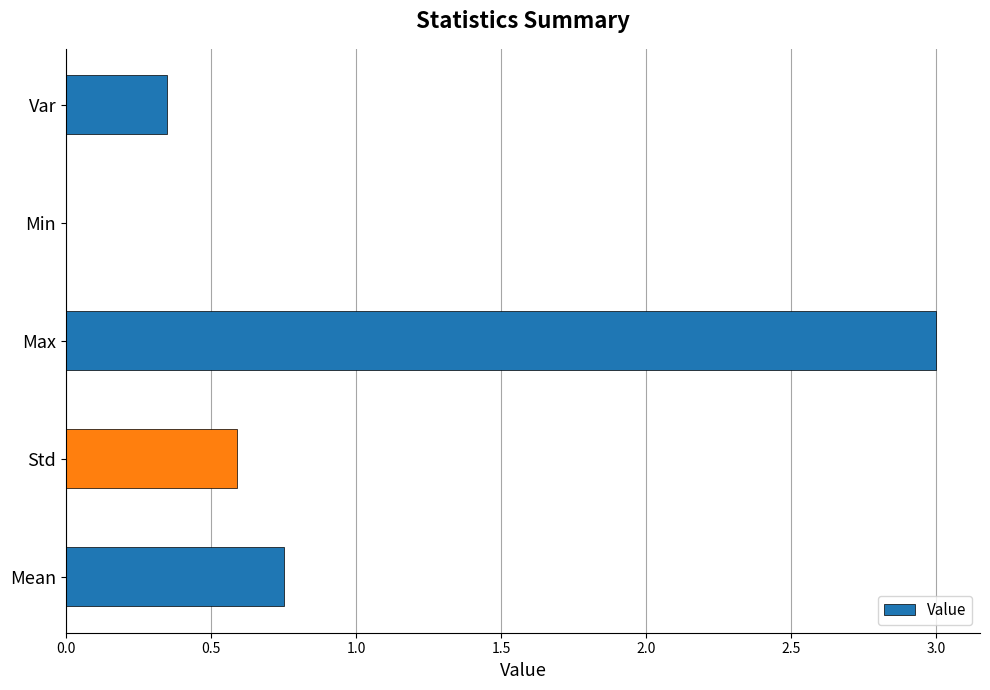

What is the change in value from Std to Min?

-0.6